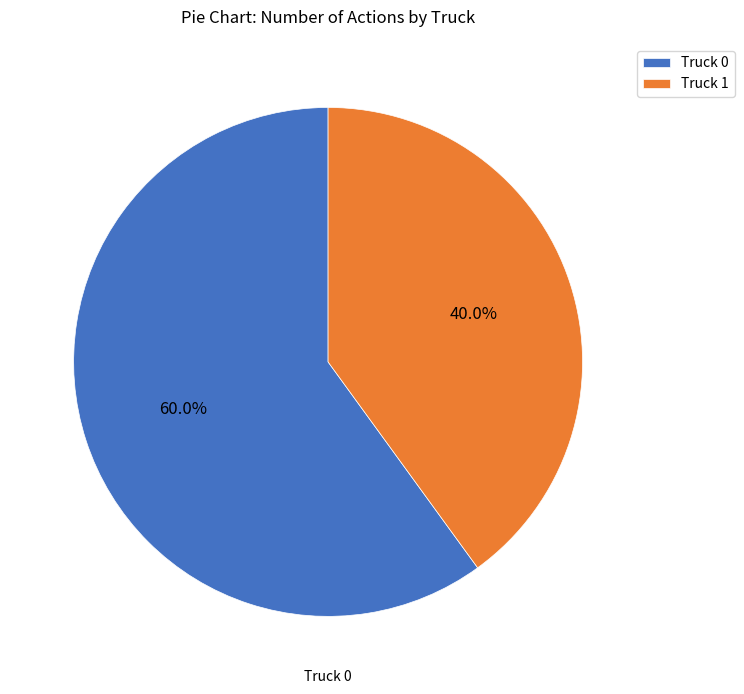

Which category has the biggest portion of the pie?

Truck 0